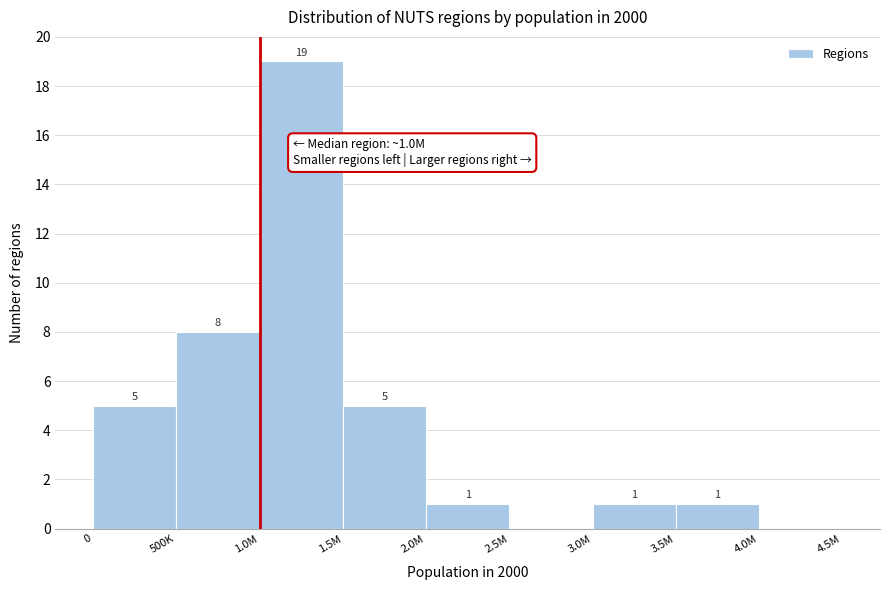

Reading left to right, list all the values displayed in this chart.

0=5	500K=8	1.0M=19	1.5M=5	2.0M=1	2.5M=0	3.0M=1	3.5M=1	4.0M=0